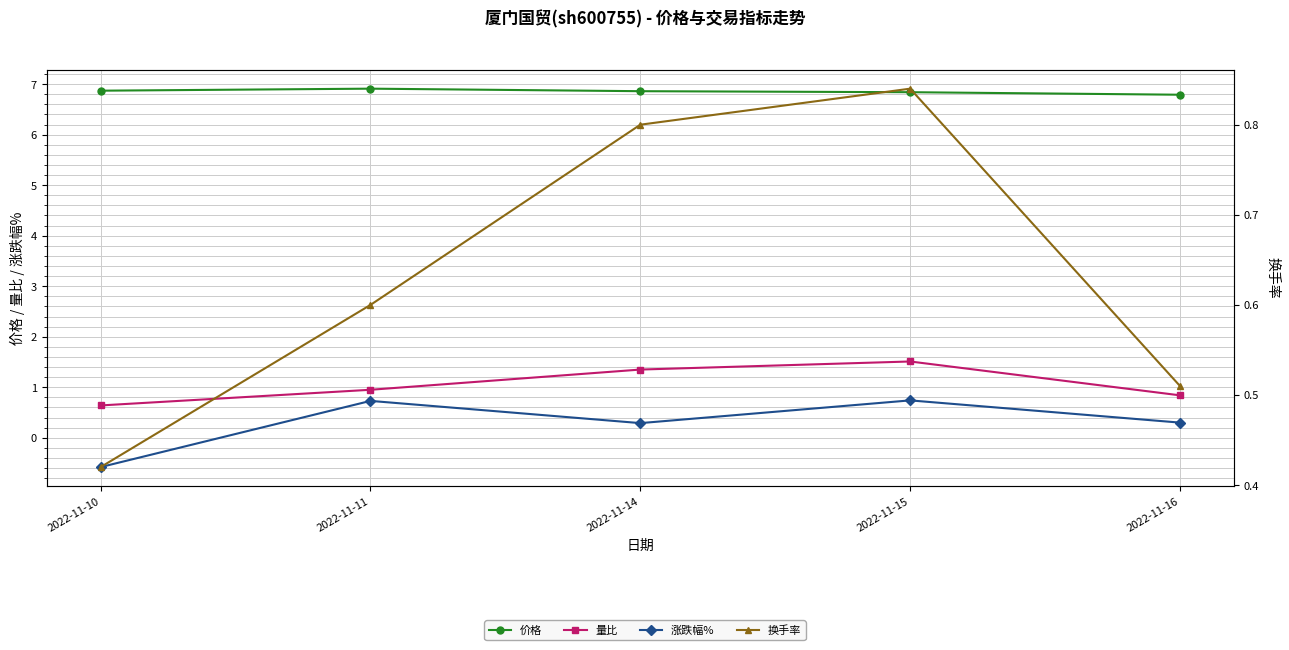

How many interior local peaks does the 量比 series have?

1